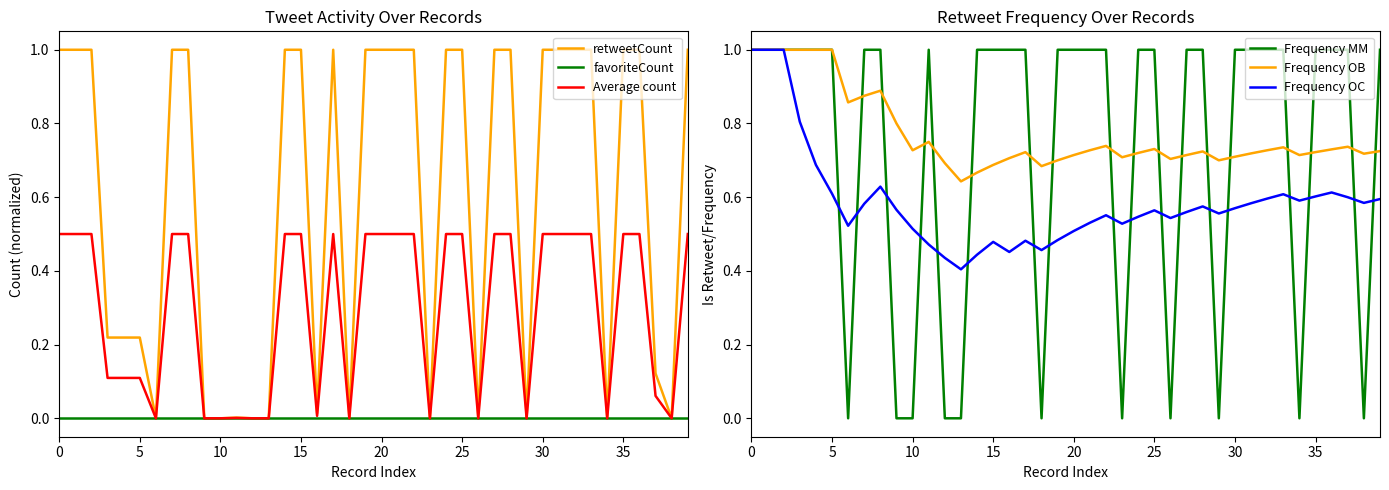

The retweetCount series shows 0.0 at 10. True or false?

True